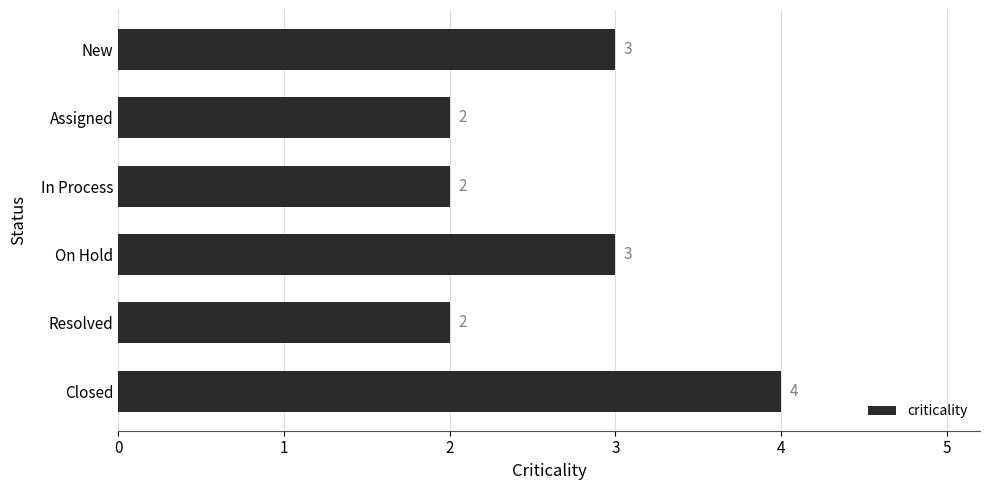

What is the smallest value displayed?

2